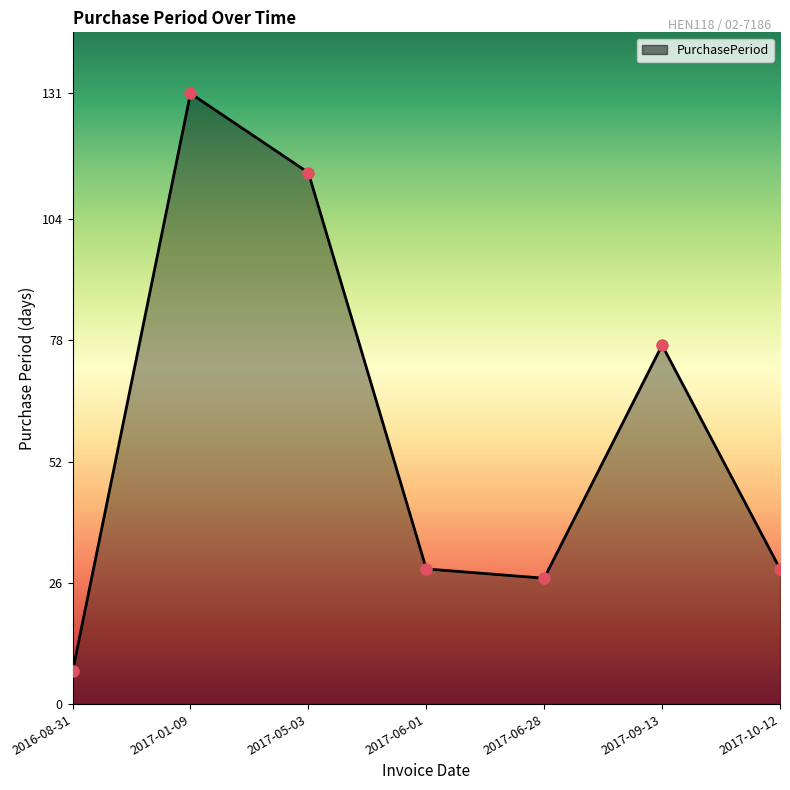

What is the smallest value displayed?

7